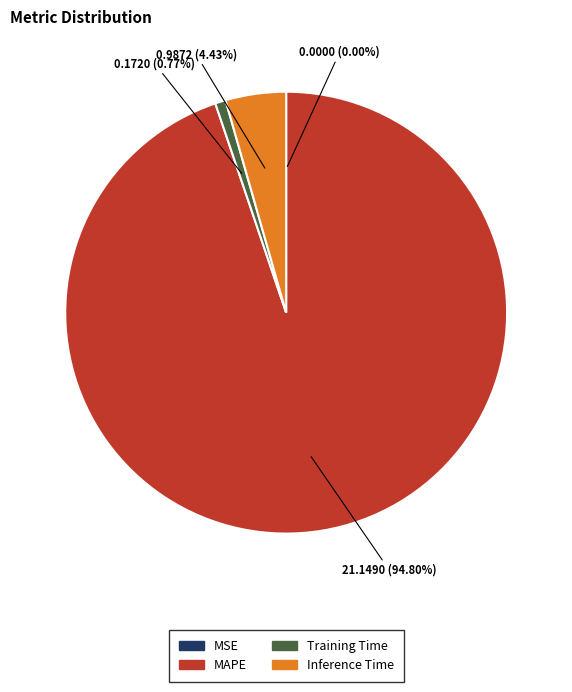

Is it true that MAPE is 99% of the pie?

False